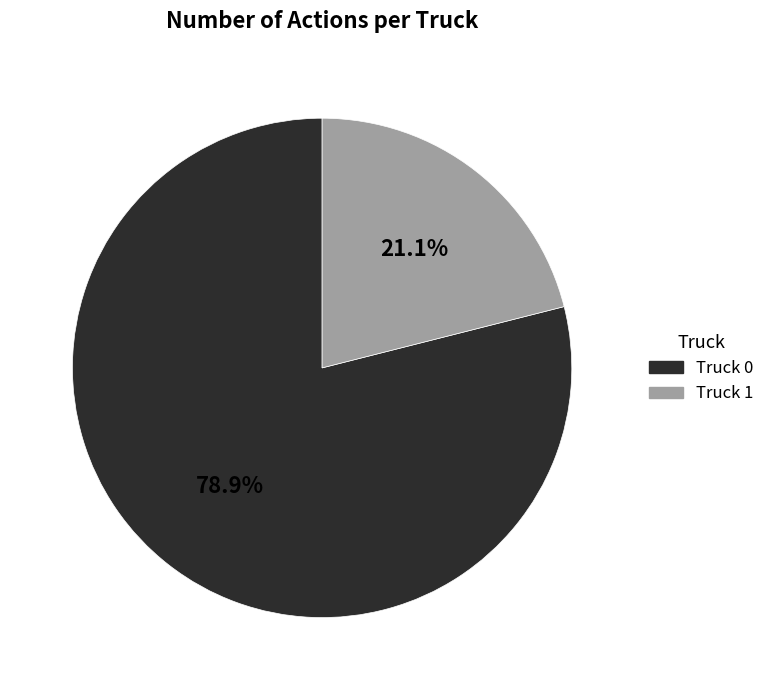

To the nearest percent, what portion does Truck 0 represent?

79%